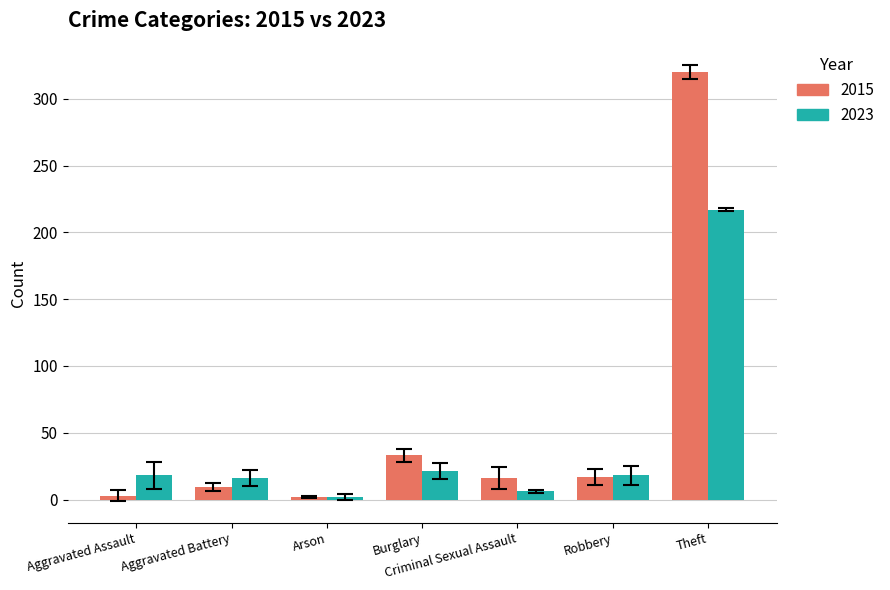

How many groups of bars are there?

7